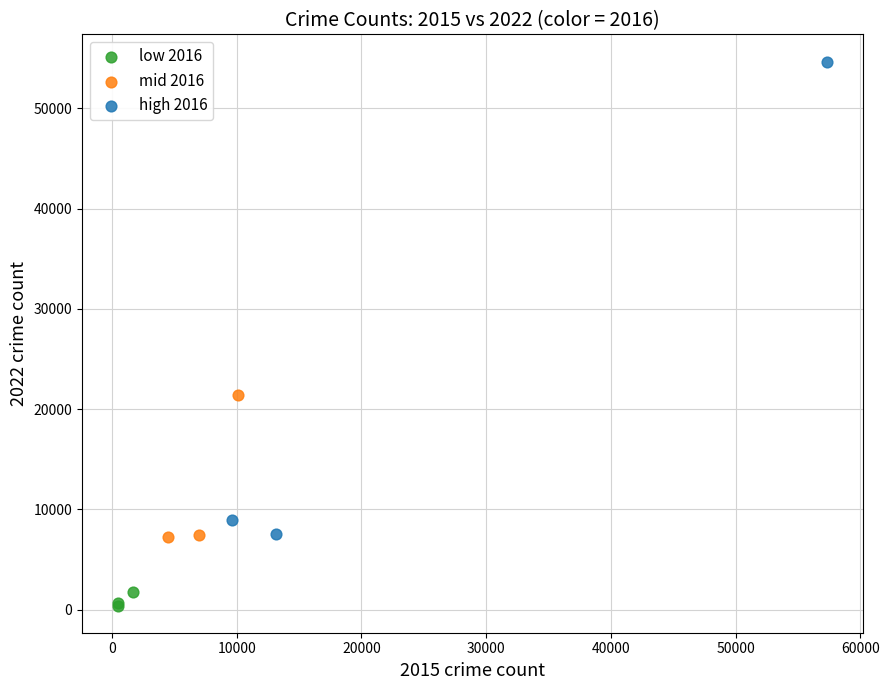

Which series has the largest Y range (max minus min)?

high 2016